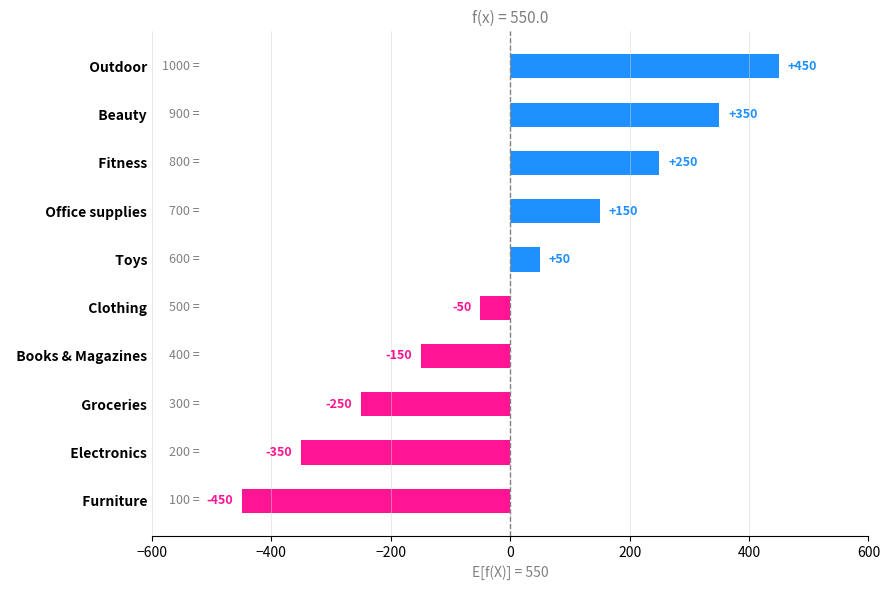

List the labels in order of value, largest first.

  Outdoor,   Beauty,   Fitness,   Office supplies,   Toys,   Clothing,   Books & Magazines,   Groceries,   Electronics,   Furniture